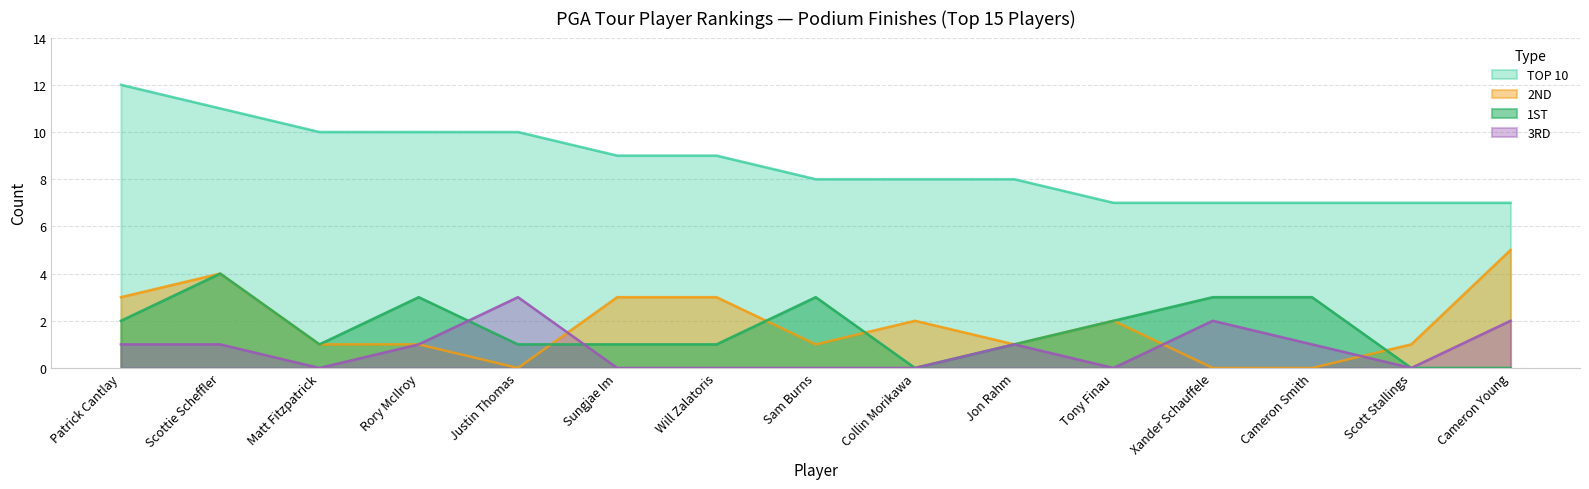

Is it true that TOP 10 equals 11 at Scottie Scheffler?

True